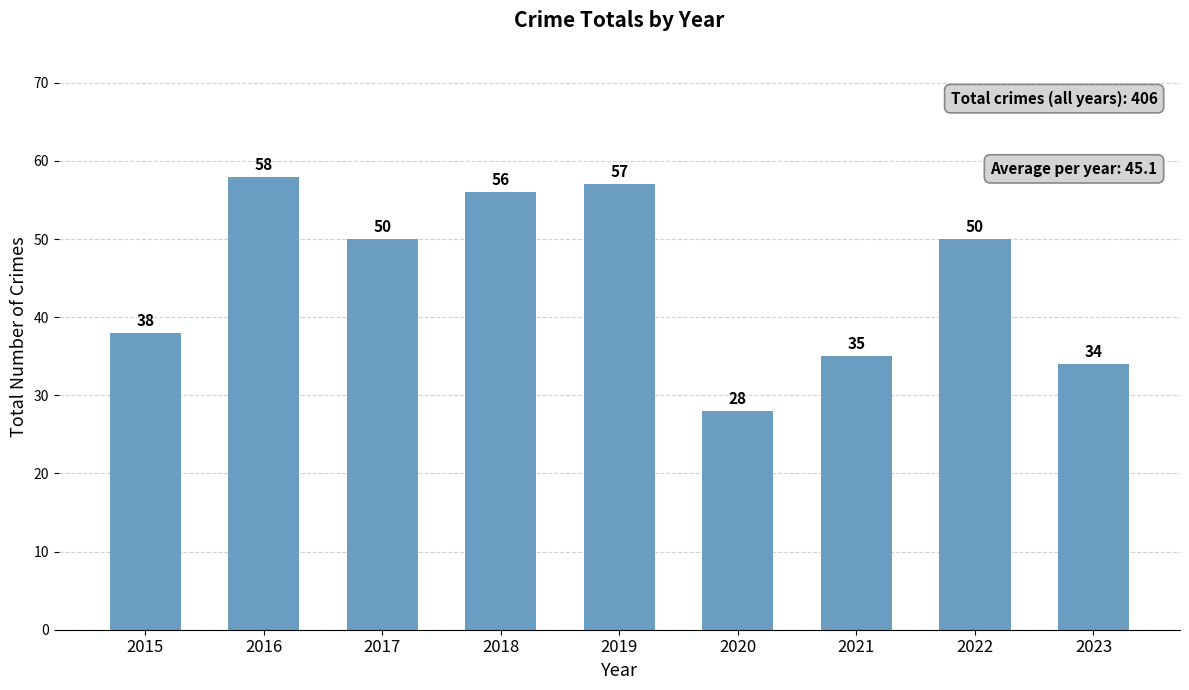

Reading right to left, transcribe all the data shown in this chart.

34	50	35	28	57	56	50	58	38